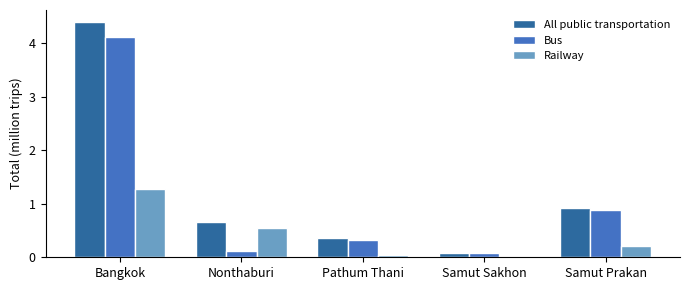

At which category is the sum across all series the highest?

Bangkok